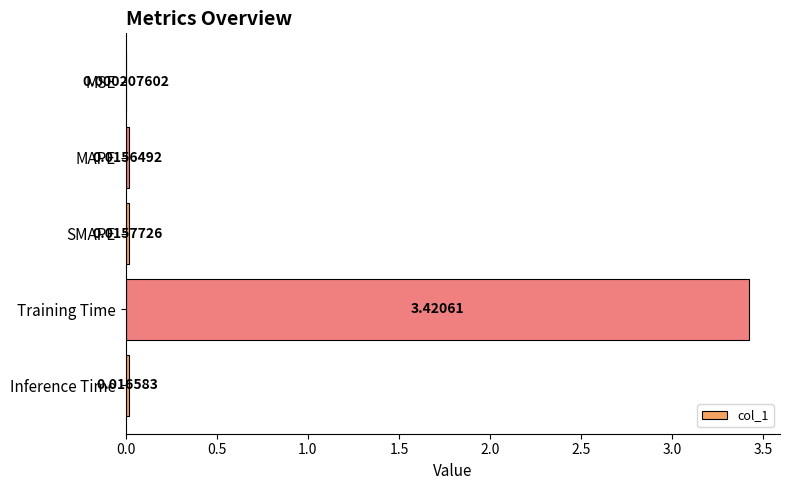

Where is the data nearest to the value 1?

Inference Time